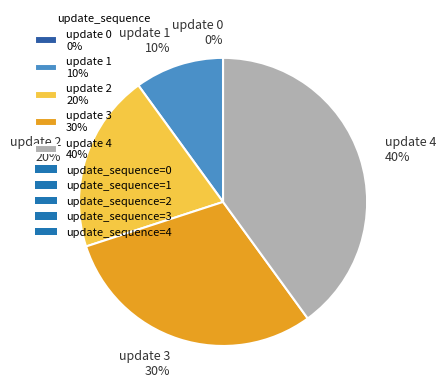

Which category has the biggest portion of the pie?

update 4 40%